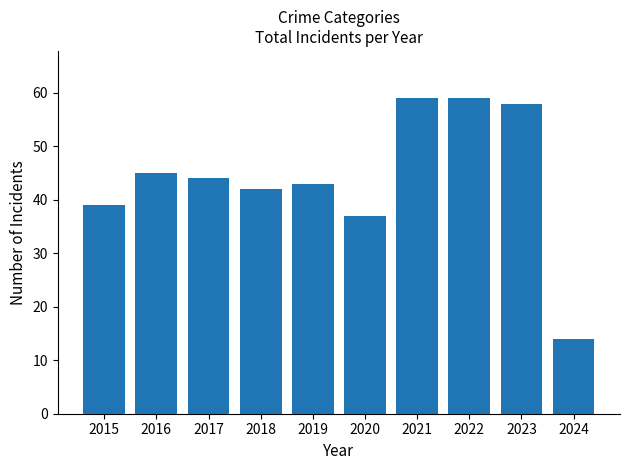

The value at 2023 is 58. True or false?

True